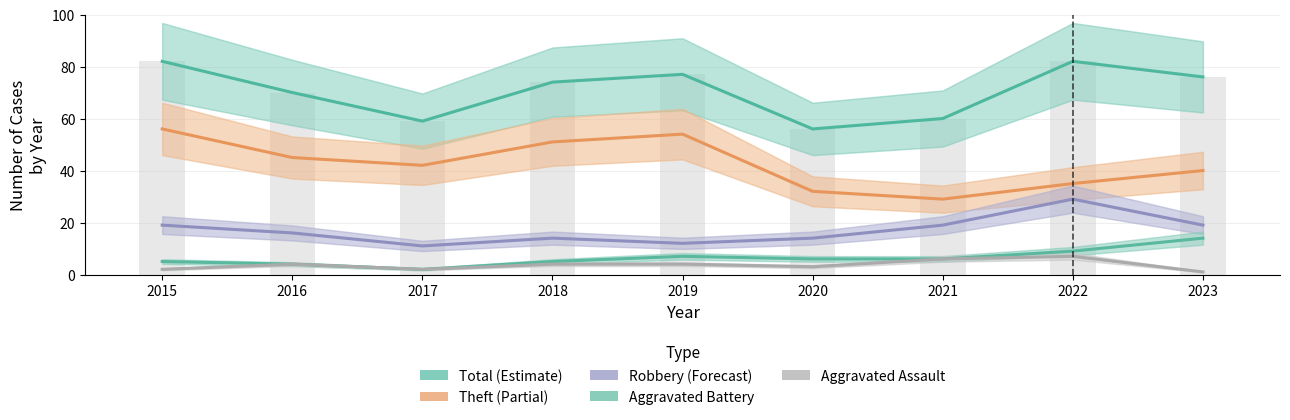

At how many categories does at least one series exceed 12?

9